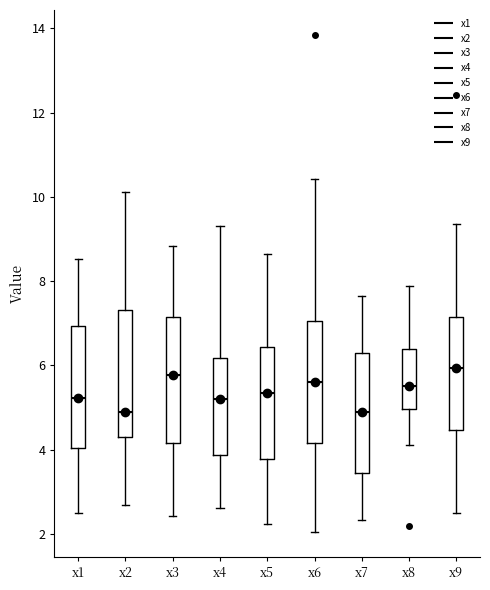

Where does the upper whisker of the box for x6 end on the y-axis? The values are not printed on the chart, so give them approximately, as read against the axis.

10.4